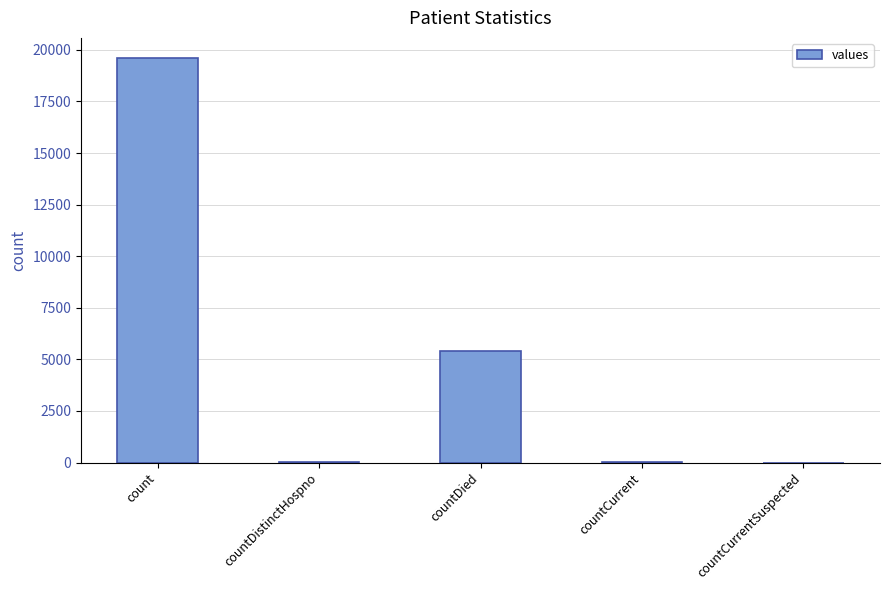

The value at countCurrentSuspected is 12743. True or false?

False